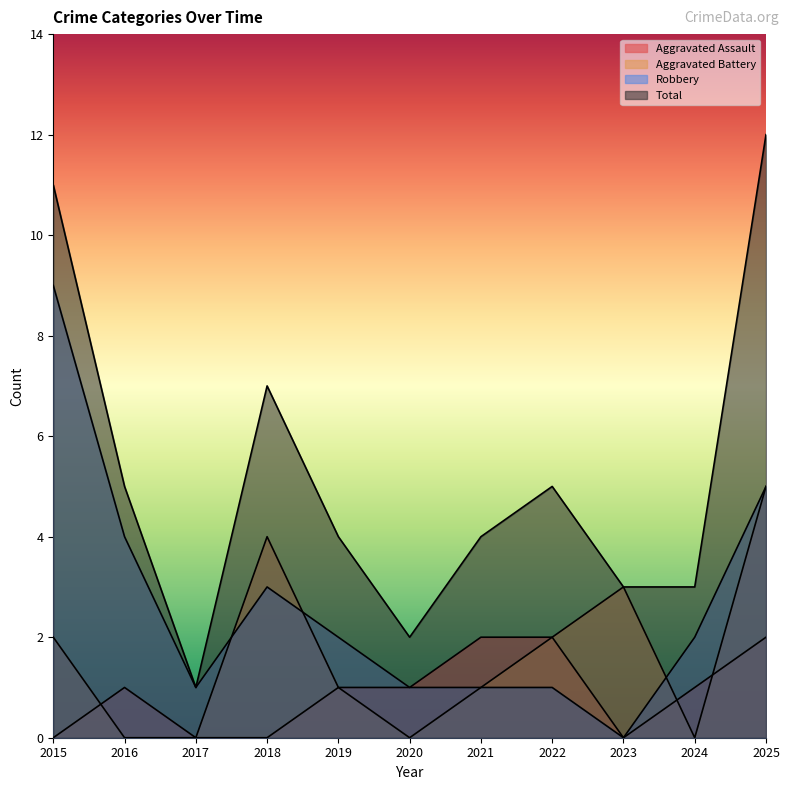

Reading left to right, what are all the values shown in this chart?

Aggravated Assault: 2015=0	2016=1	2017=0	2018=0	2019=1	2020=1	2021=2	2022=2	2023=0	2024=1	2025=2
Aggravated Battery: 2015=2	2016=0	2017=0	2018=4	2019=1	2020=0	2021=1	2022=2	2023=3	2024=0	2025=5
Robbery: 2015=9	2016=4	2017=1	2018=3	2019=2	2020=1	2021=1	2022=1	2023=0	2024=2	2025=5
Total: 2015=11	2016=5	2017=1	2018=7	2019=4	2020=2	2021=4	2022=5	2023=3	2024=3	2025=12